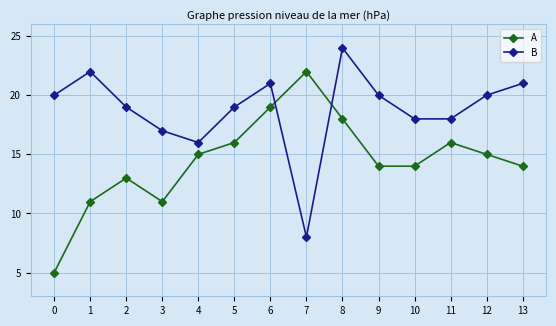

What is the difference between the A values at 0 and 3?

6